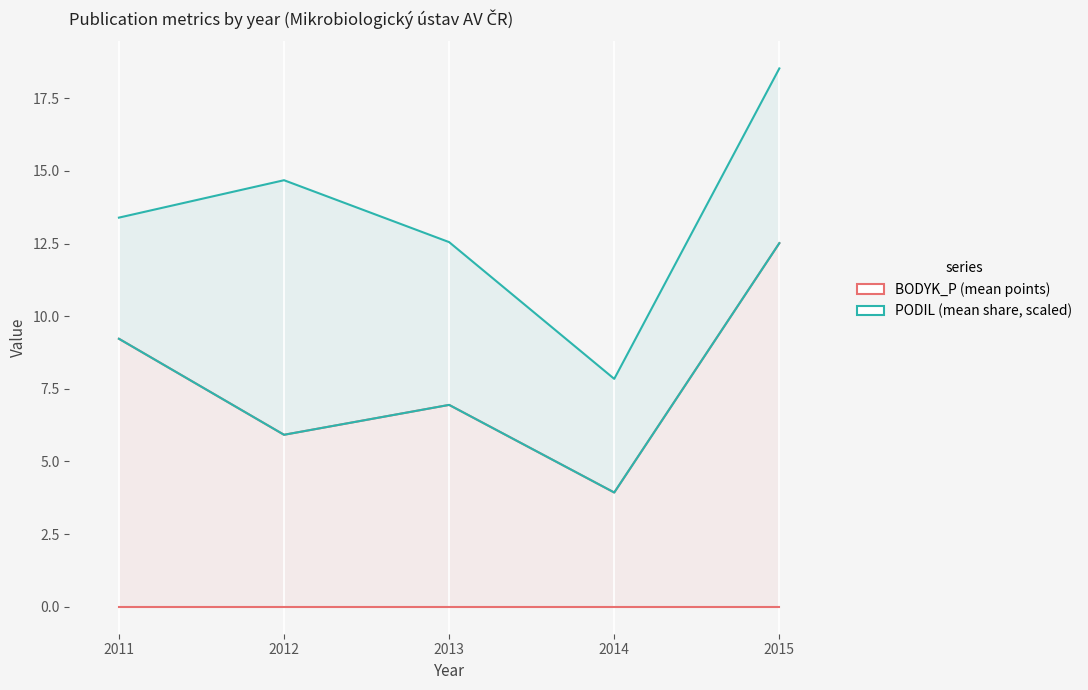

What is the smallest value displayed?

3.9